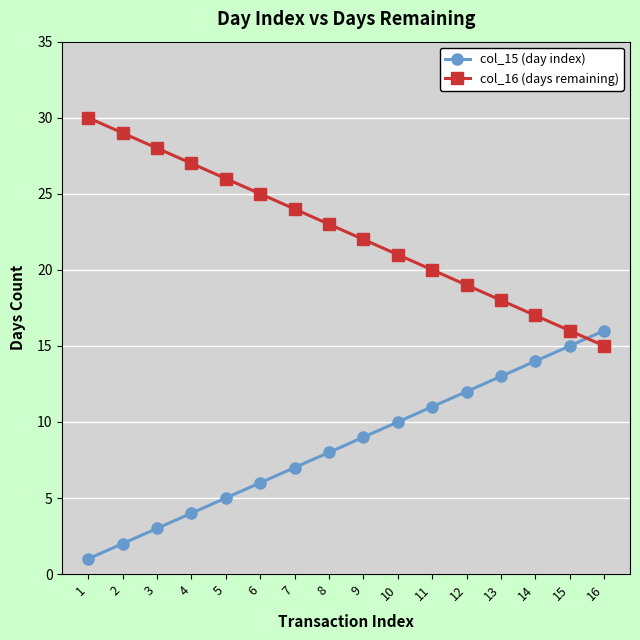

True or false: col_15 (day index) and col_16 (days remaining) intersect in this chart.

True